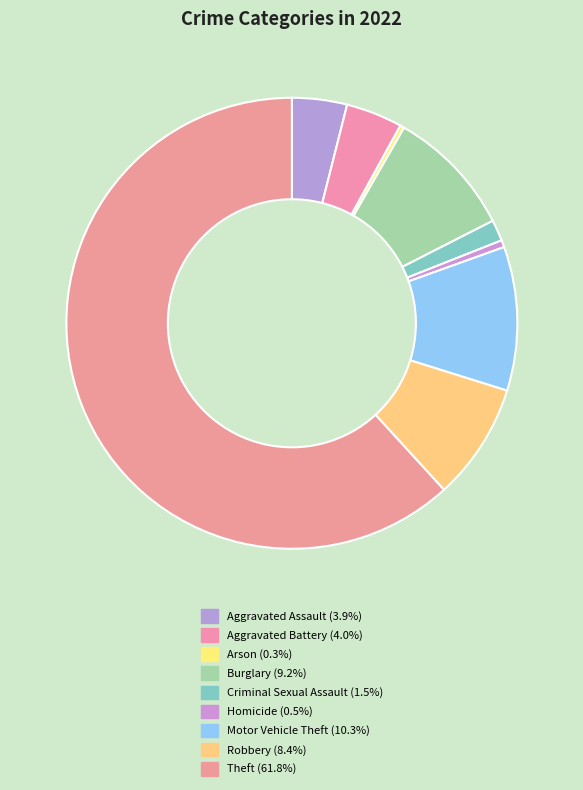

What is the change in value from Arson to Robbery?

+80